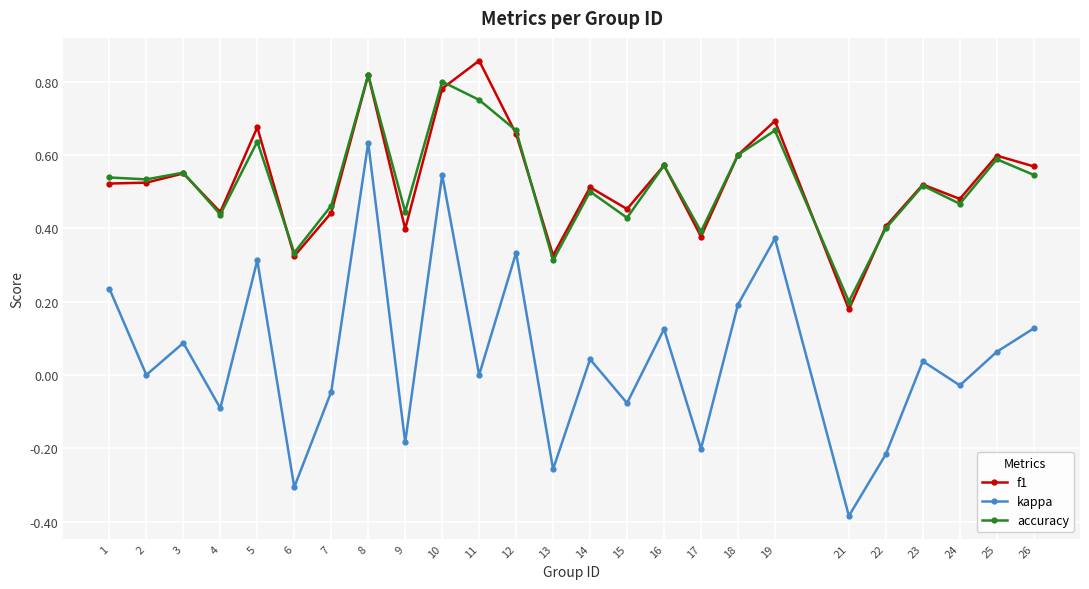

At which category is the sum across all series the highest?

8